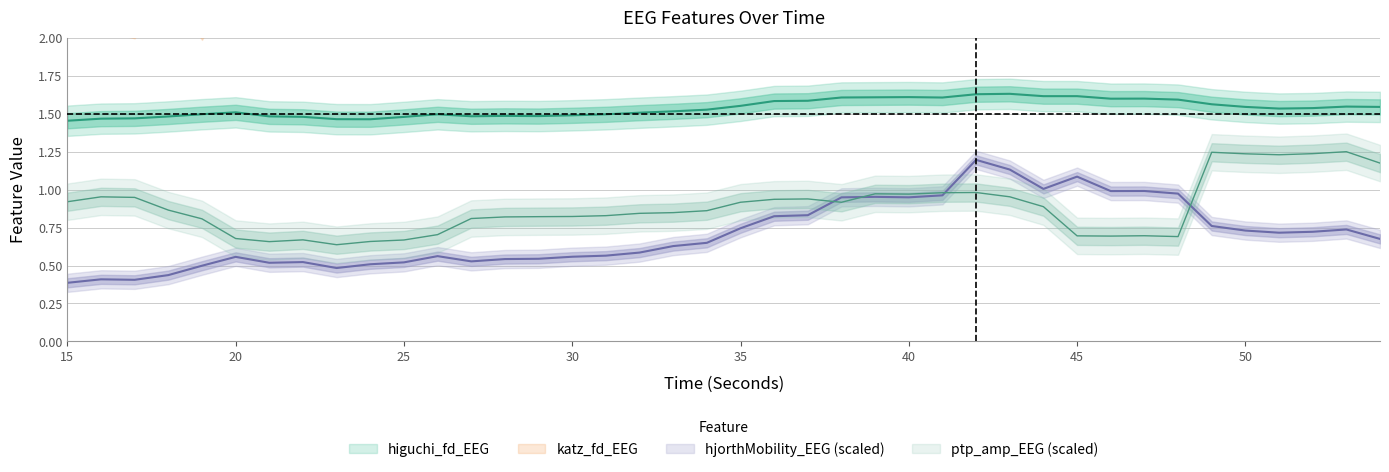

What is the difference between the second highest and second lowest values in the hjorthMobility_EEG series?

0.7